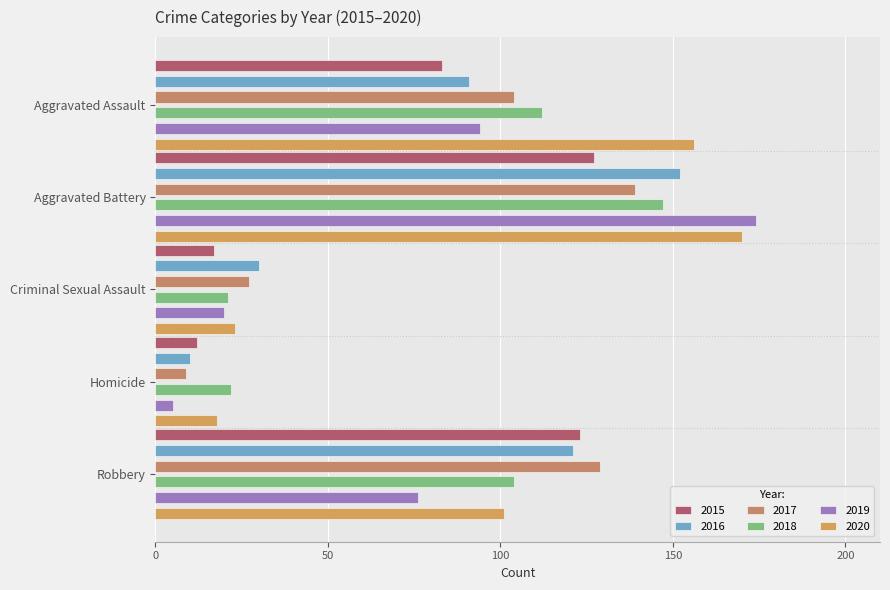

What is the difference between the highest and lowest values at Aggravated Battery?

47